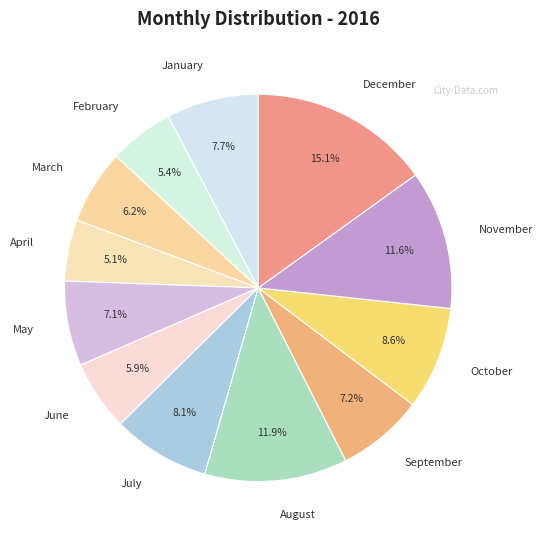

How many slices are in this pie chart?

12